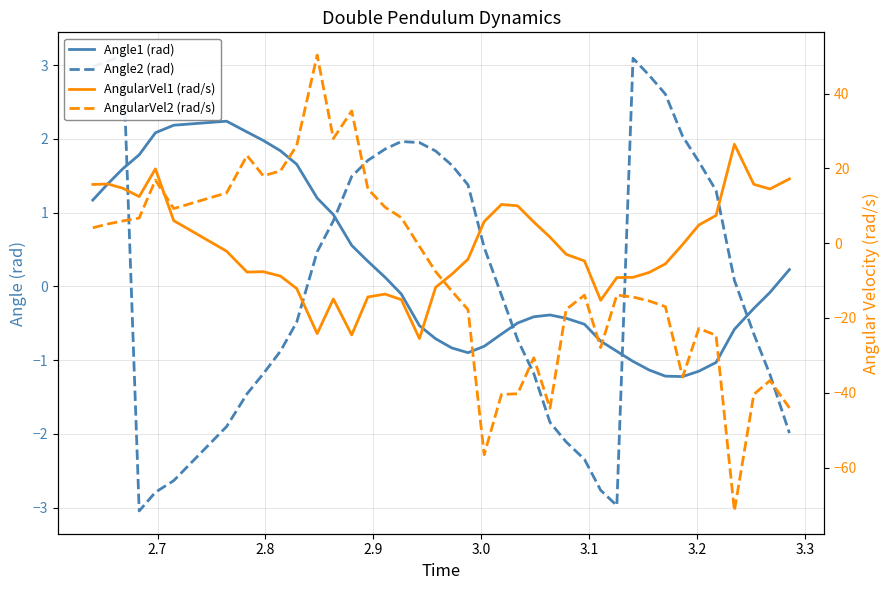

How many lines are shown in the chart?

4